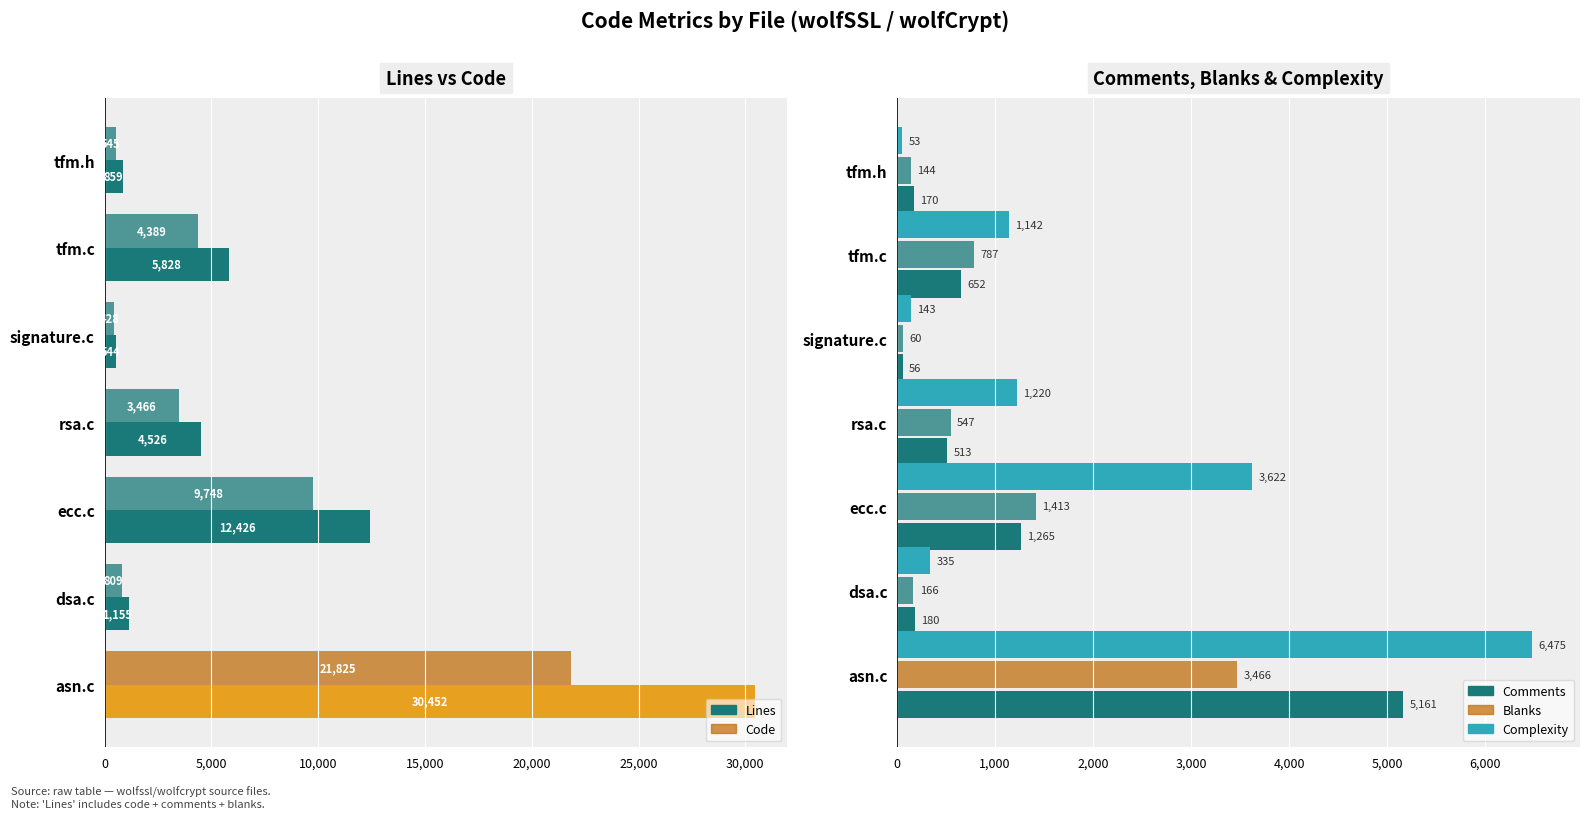

What is the total value across all series at 20,000?

28474